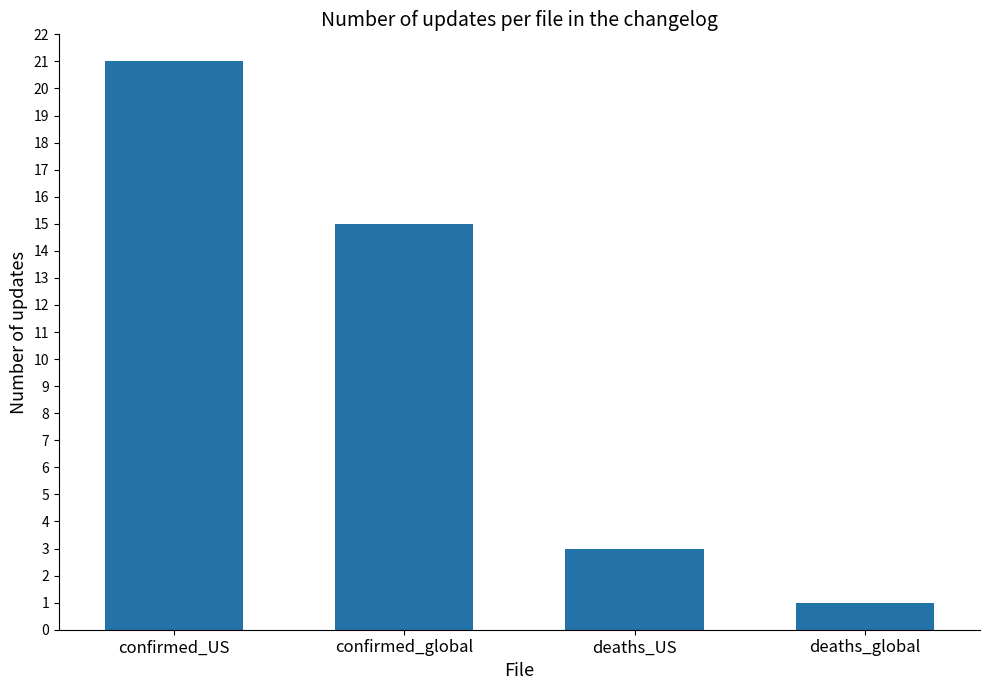

Which label corresponds to the largest value in the chart?

confirmed_US